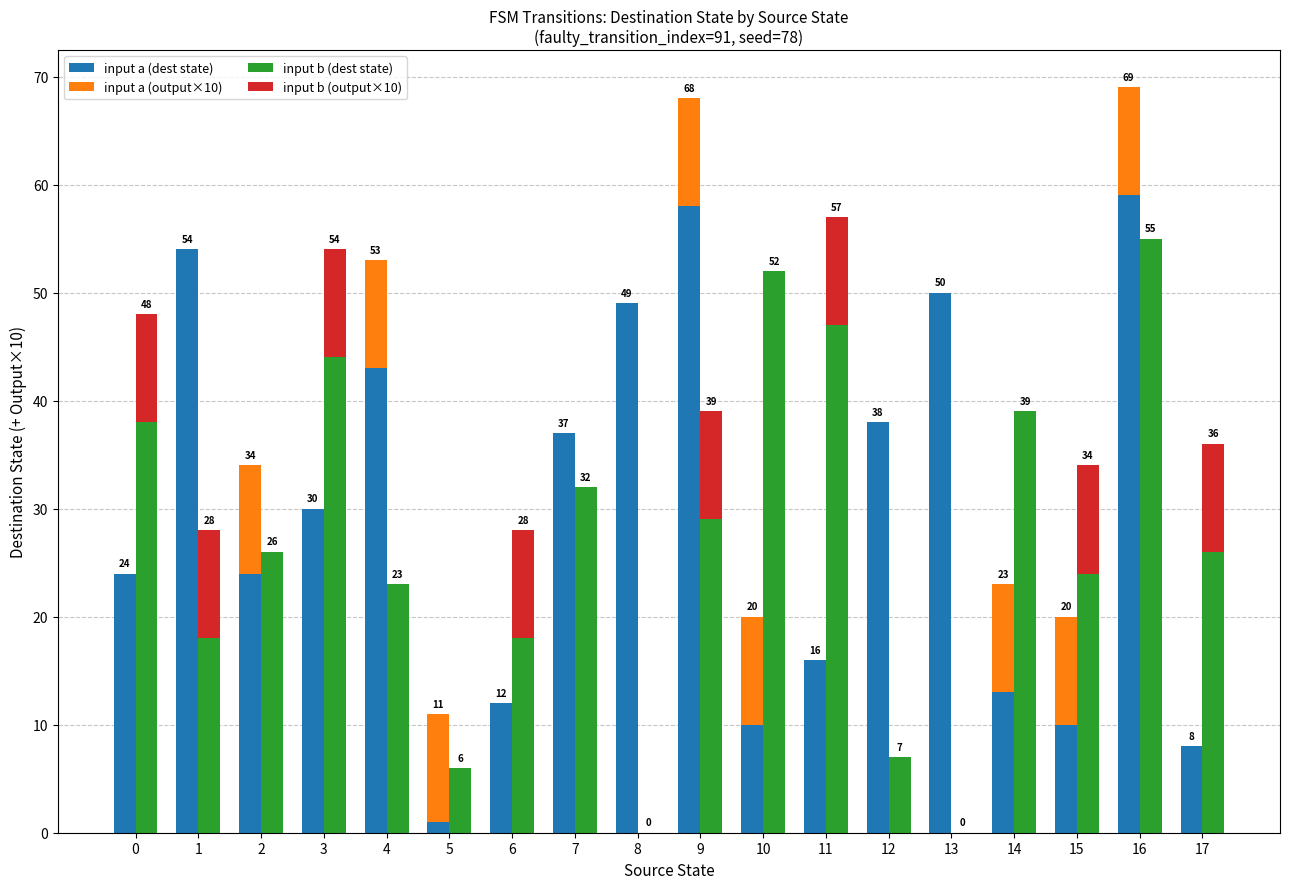

Count the number of categories in the chart.

18